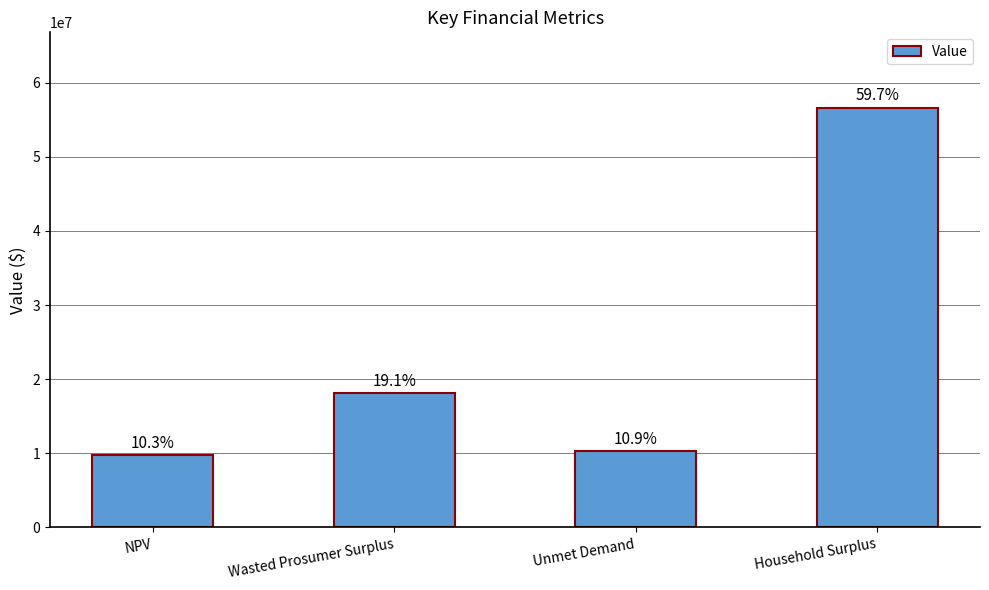

What is the difference between the maximum and minimum values?

46832301.8